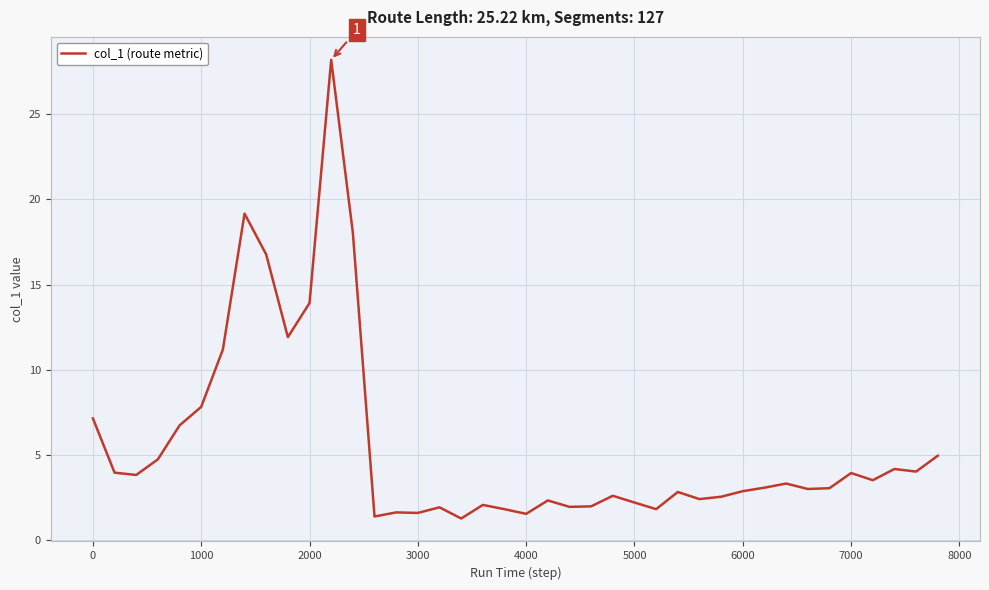

What is the difference between the maximum and minimum values?

26.9